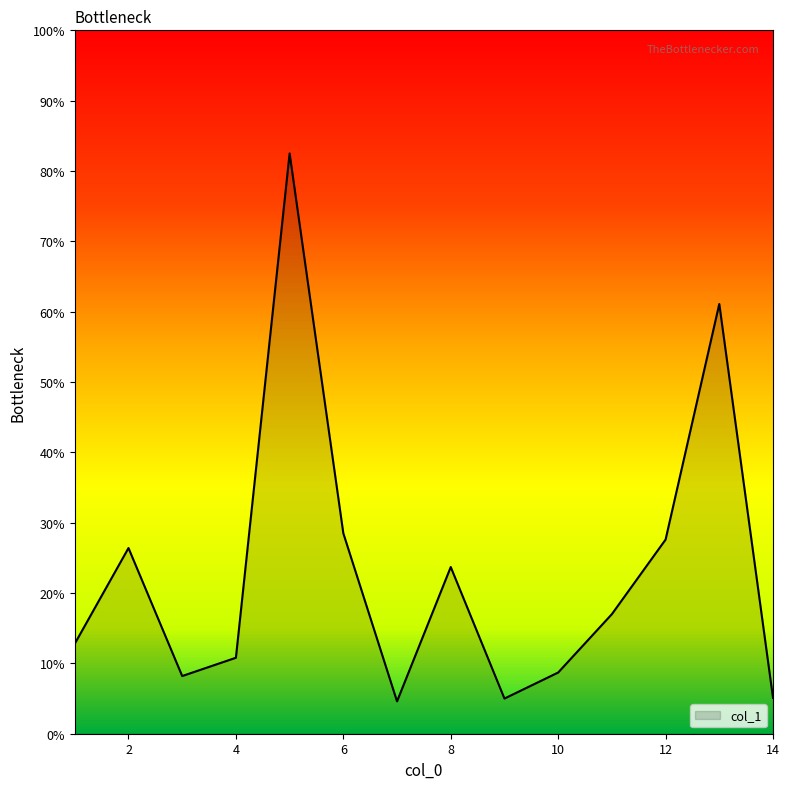

What is the minimum value shown in the chart?

4.6